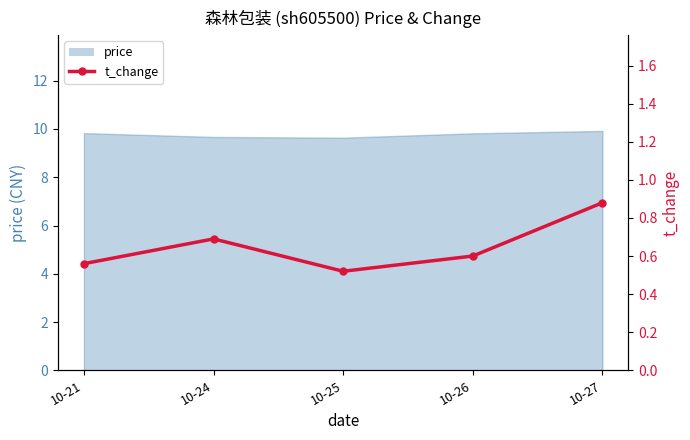

The chart shows a value of 0.6 at 10-21. True or false?

True